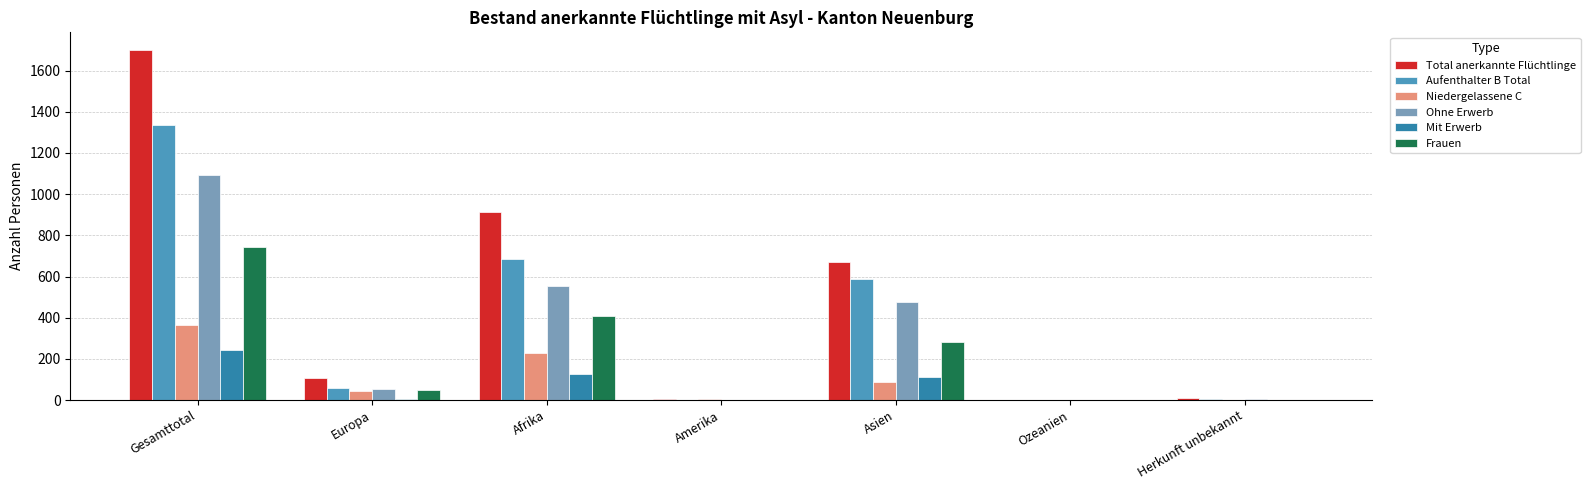

Which series has the largest total across all categories?

Total anerkannte Flüchtlinge